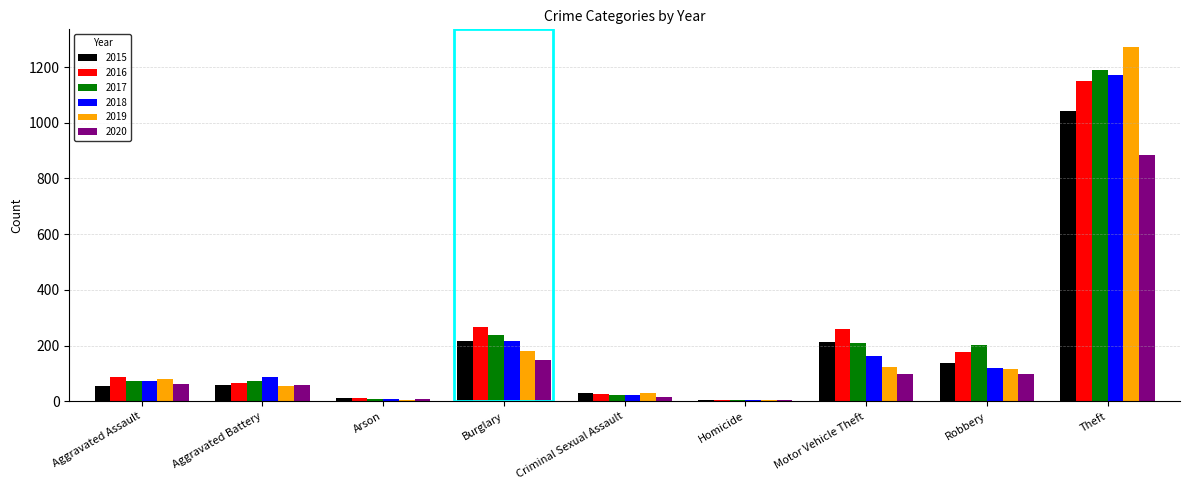

Which category has the highest value in the 2017 series?

Theft